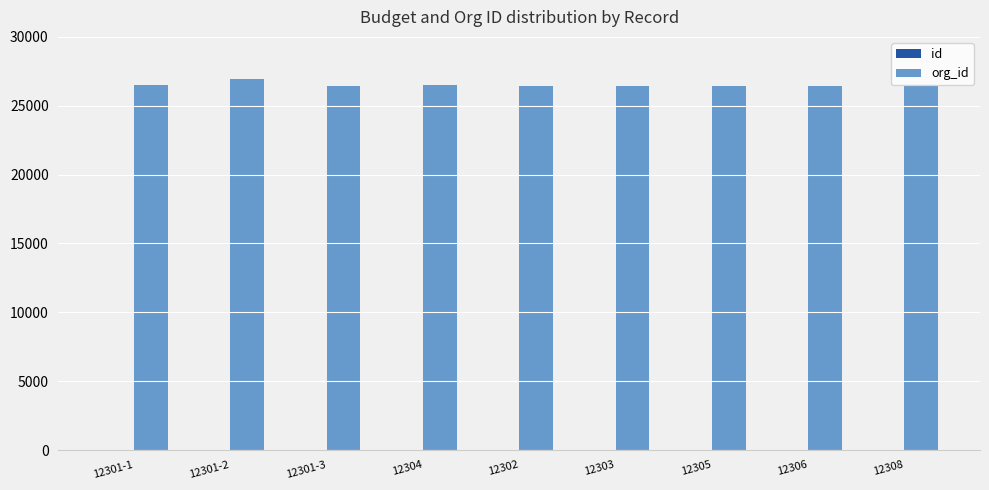

What position from the right is 12303?

4